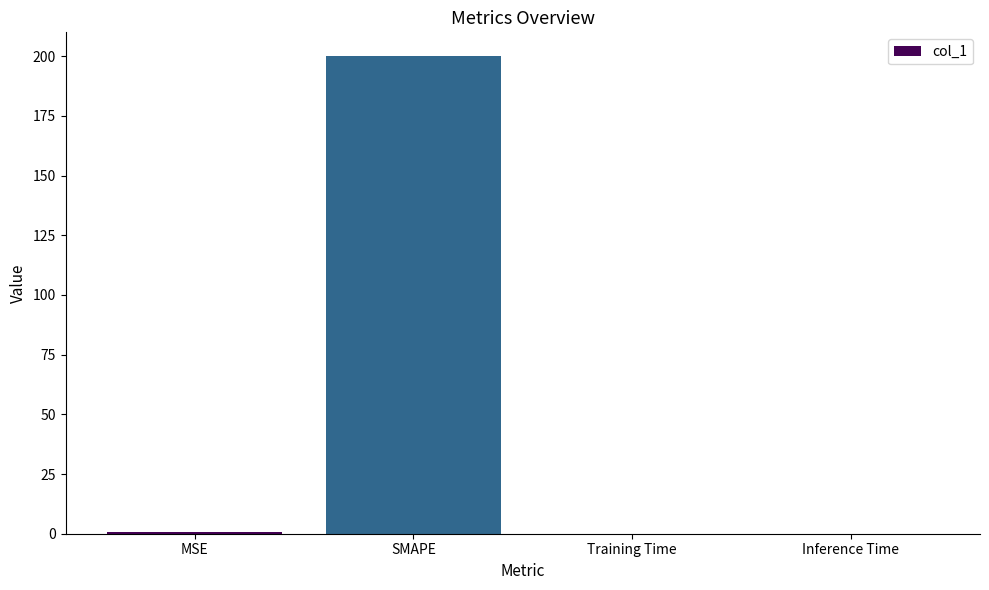

Does the chart contain stacked bars?

No